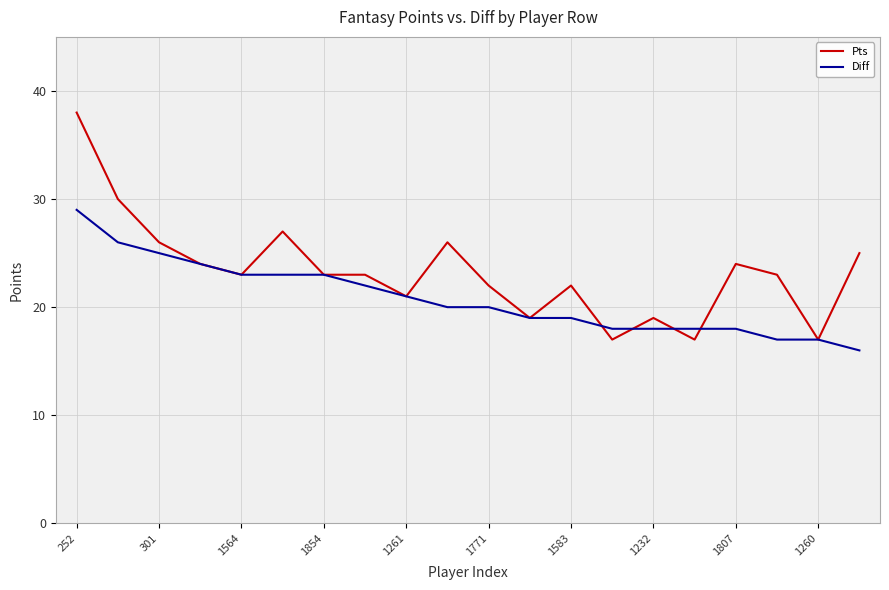

Rank the series by their average value, from lowest to highest.

Diff, Pts